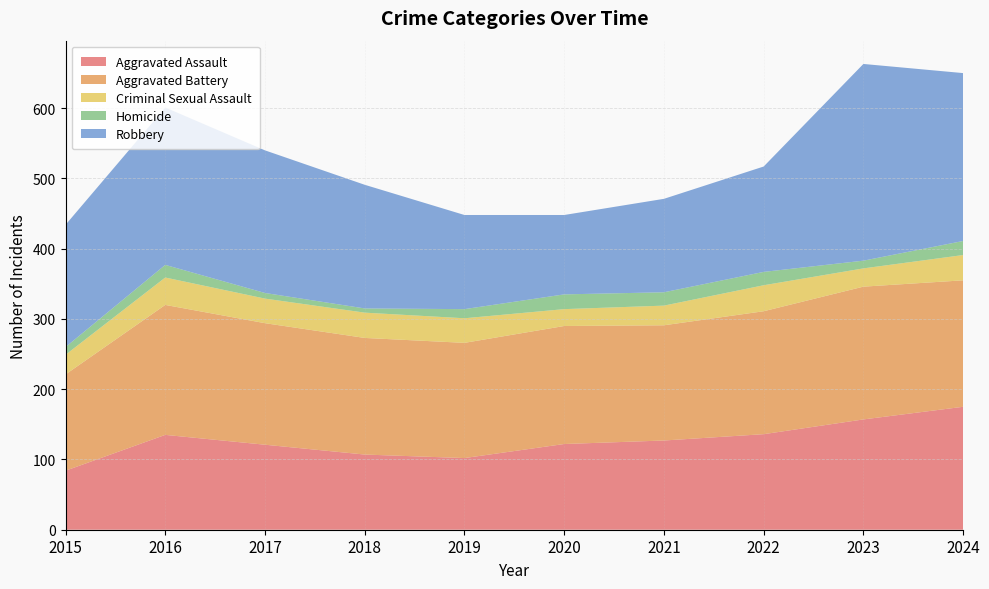

Reading left to right, what are all the values shown in this chart?

Aggravated Assault: 84	135	121	107	102	122	127	136	157	175
Aggravated Battery: 137	185	173	166	164	168	164	175	189	180
Criminal Sexual Assault: 28	39	35	36	35	24	28	37	26	36
Homicide: 11	18	8	6	13	21	19	19	11	20
Robbery: 174	224	203	176	134	113	133	150	280	239